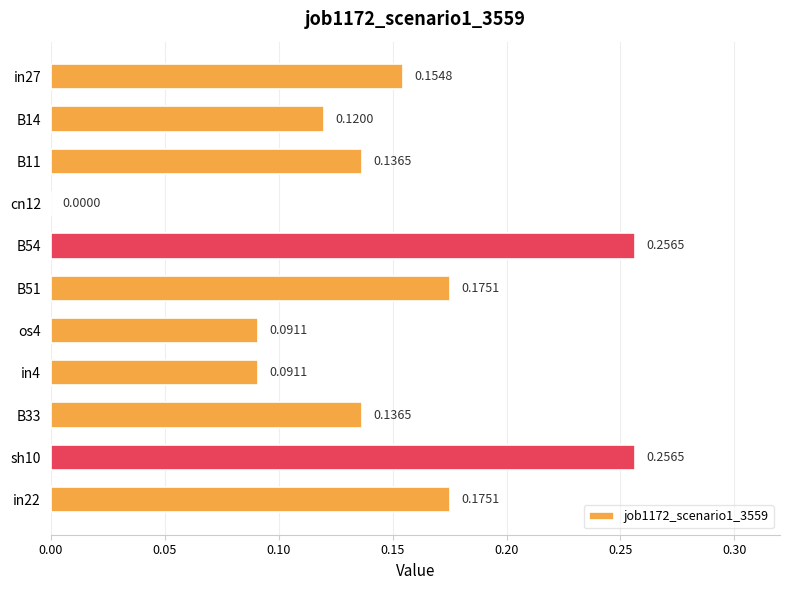

What is the sum of all values?

1.6